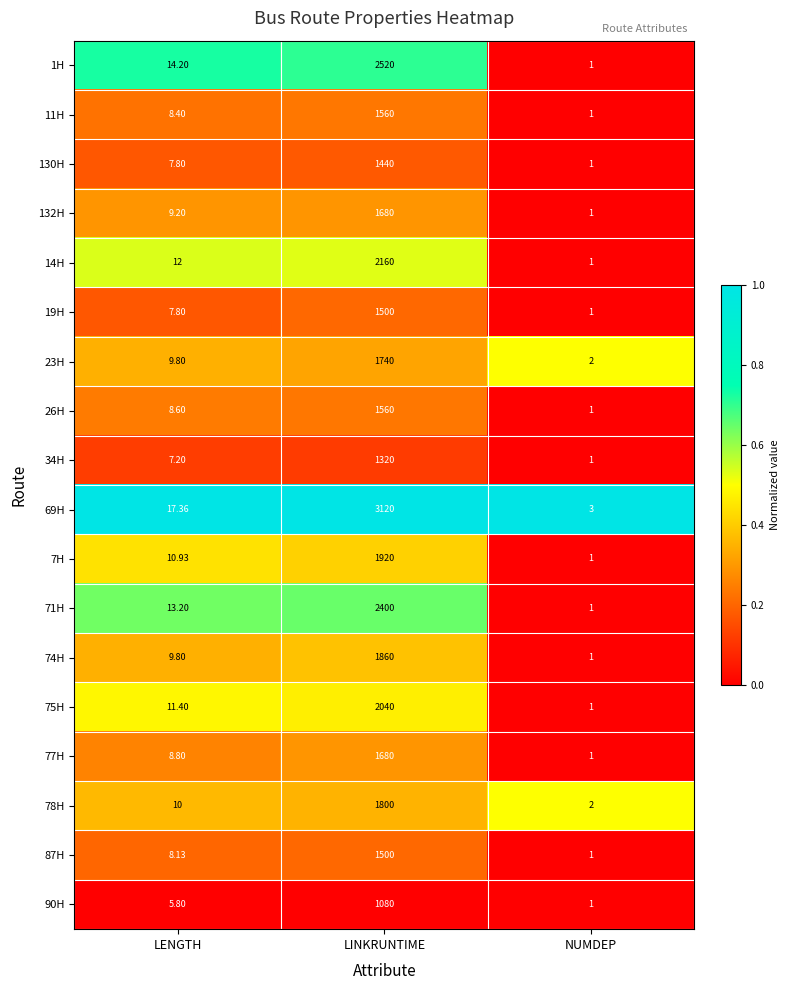

How many data points in 132H are above 9?

2